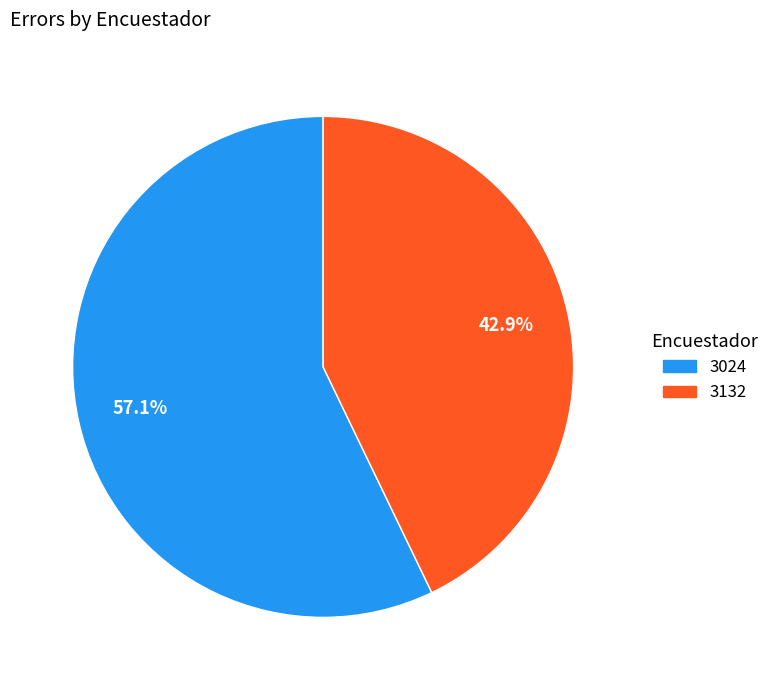

What percentage do 3132 and 3024 together represent?

100.0%